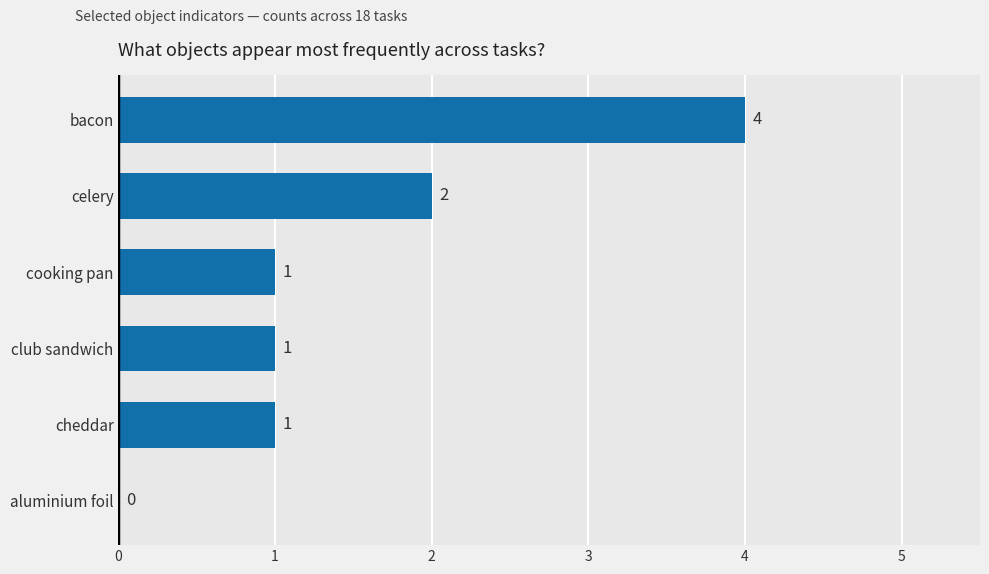

True or false: the data shows 0 at cooking pan.

False